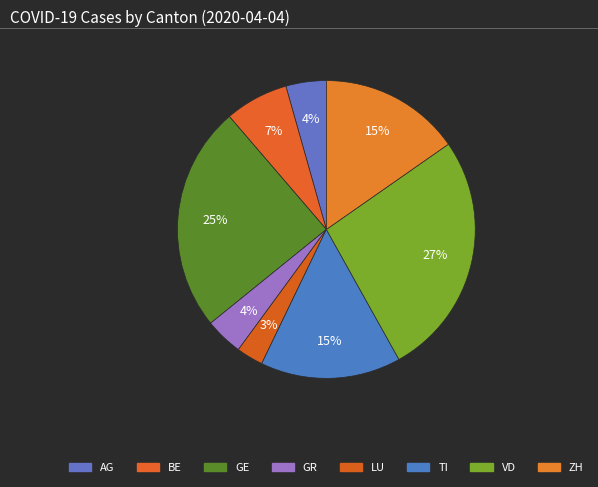

Count the number of slices in the pie.

8